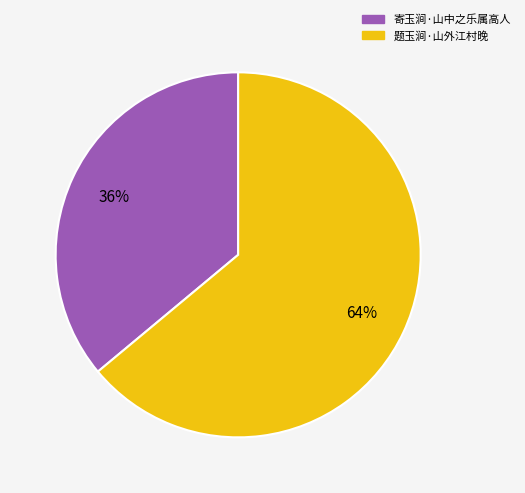

True or false: 题玉涧·山外江村晚 accounts for 71% of the total.

False